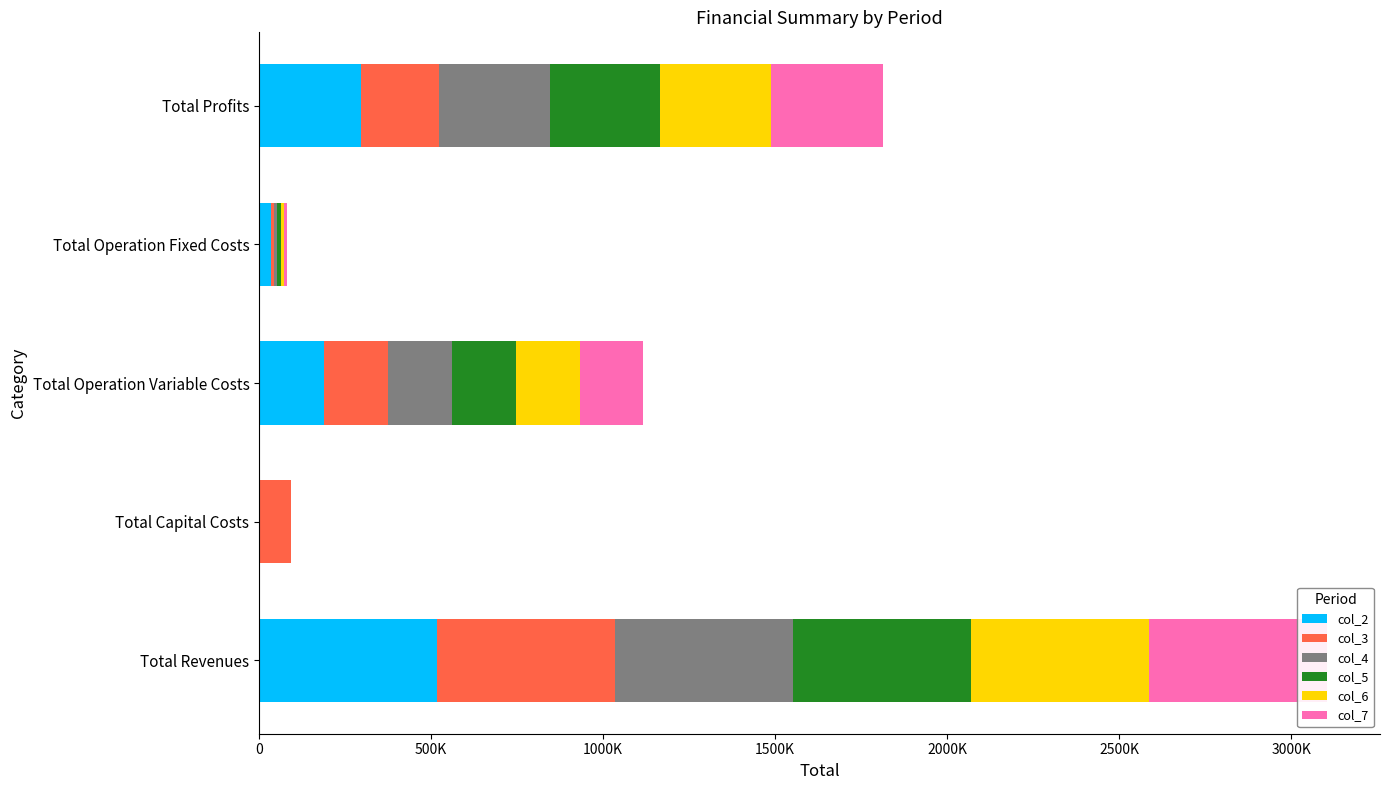

Which series has the widest spread of values?

col_4